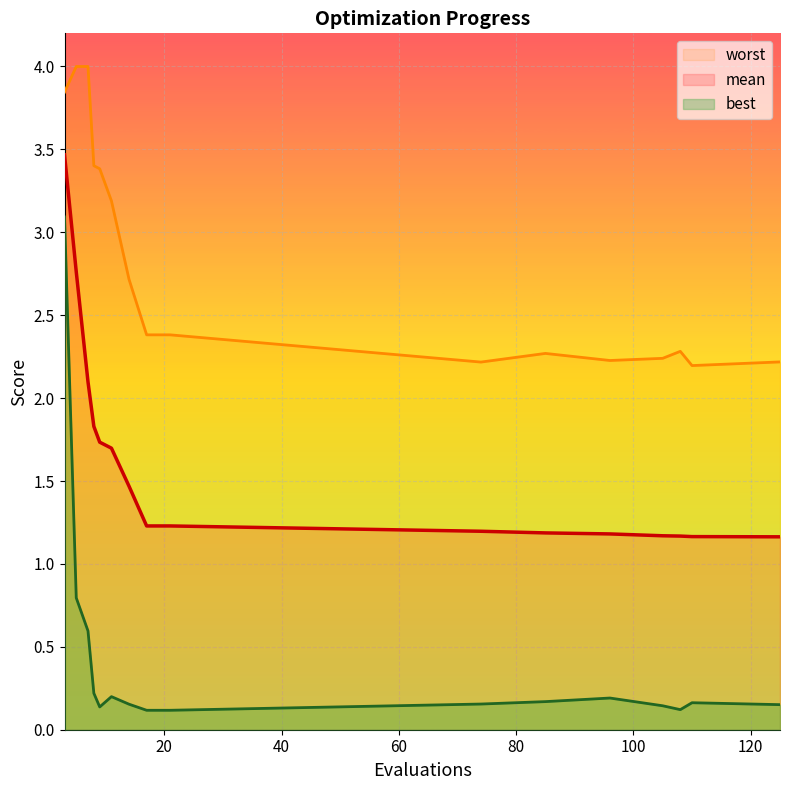

What are all the series names shown in the legend?

worst, mean, best